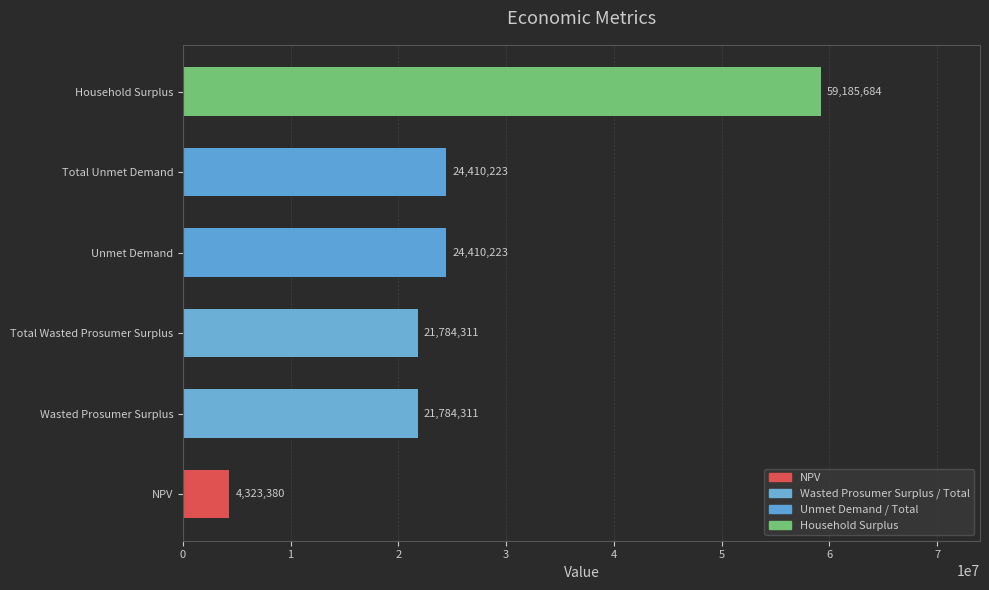

What is the ratio of the value at Household Surplus to the value at Wasted Prosumer Surplus?

2.7